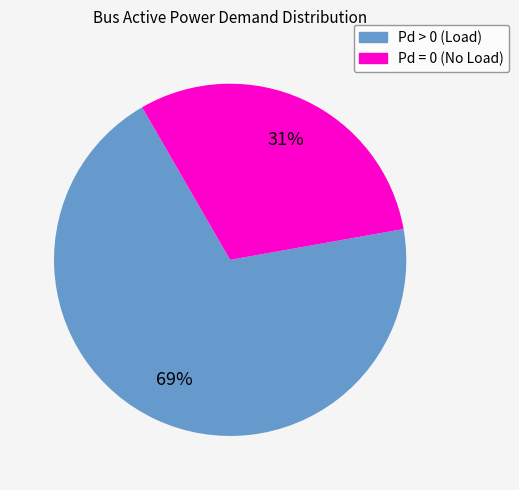

Does any single category account for the majority?

Yes